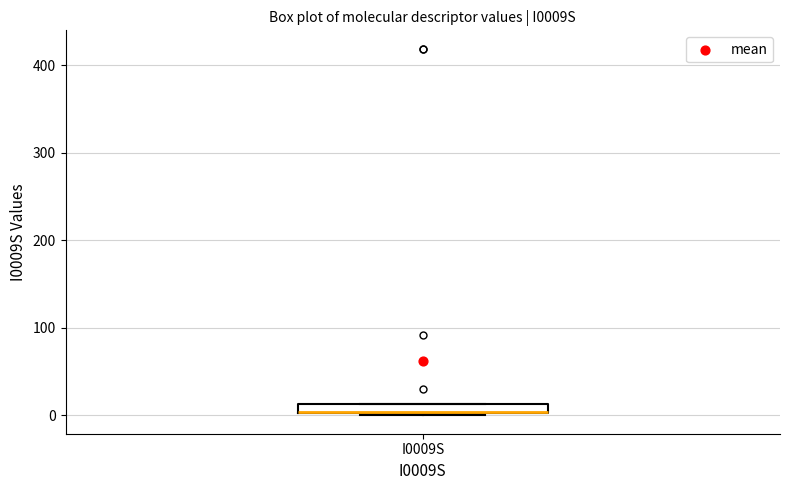

Where is the upper edge of the box for I0009S on the y-axis? The values are not printed on the chart, so give them approximately, as read against the axis.

10